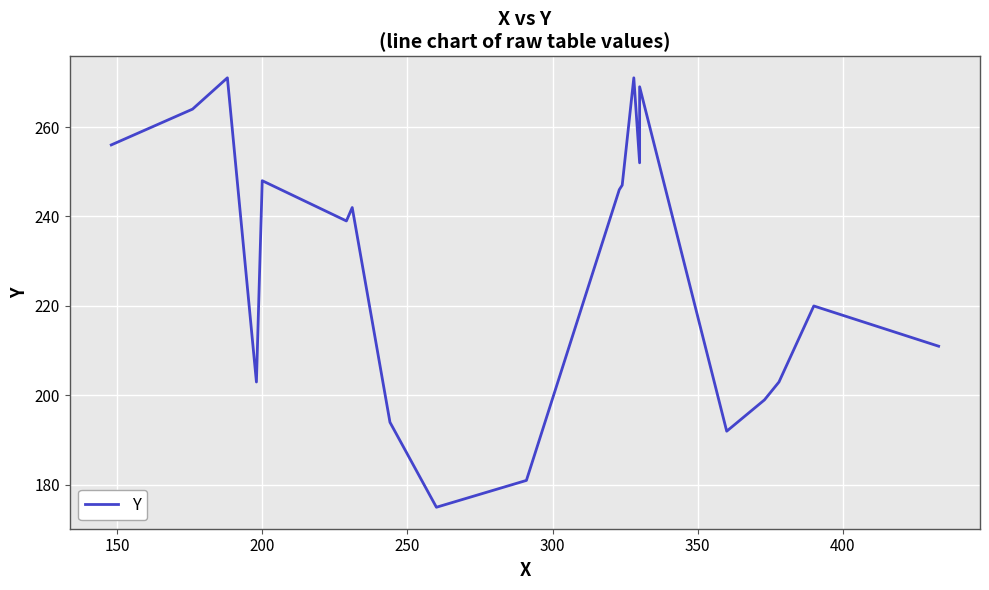

What is the average value?

229